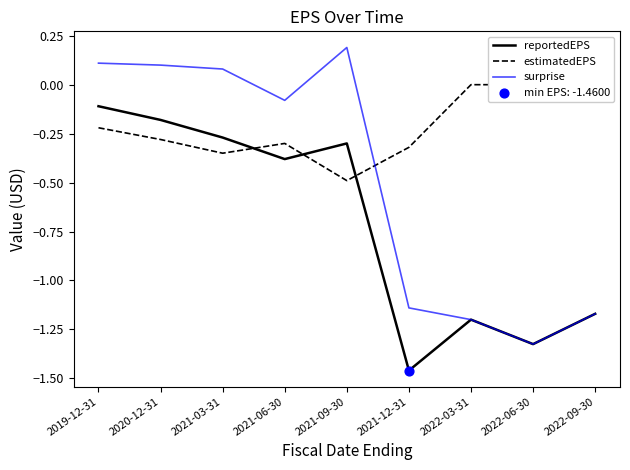

Which series contains the lowest Y value?

reportedEPS